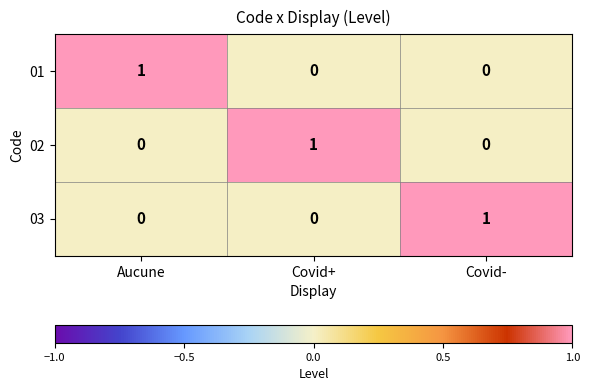

Reading left to right, list all the values displayed in this chart.

01: Aucune=1	Covid+=0	Covid-=0
02: Aucune=0	Covid+=1	Covid-=0
03: Aucune=0	Covid+=0	Covid-=1